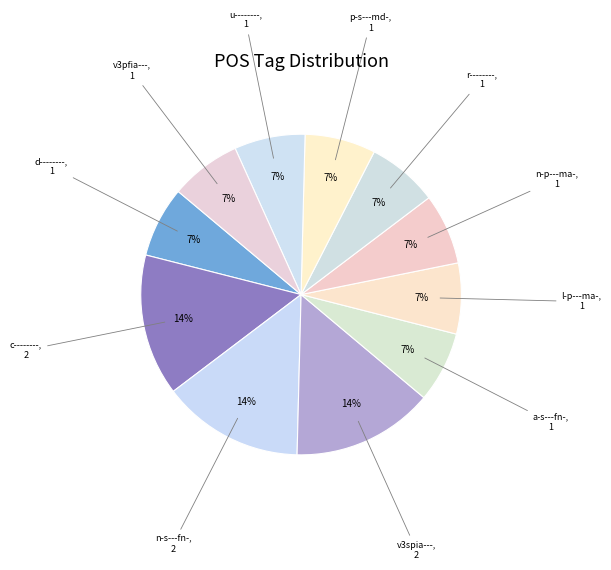

Does l-p---ma-, 1 account for over 50% of the chart?

No